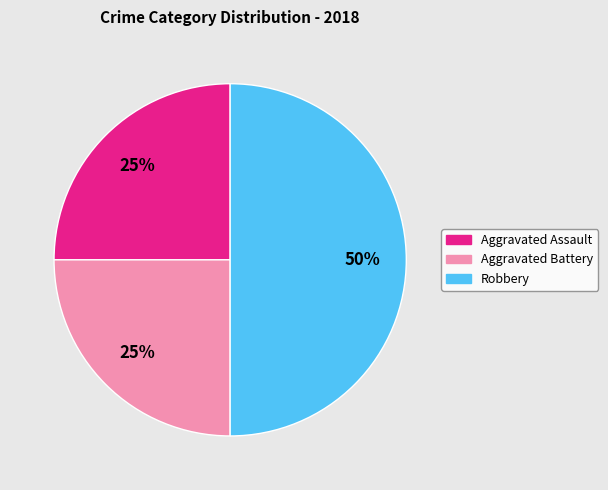

Does Aggravated Assault represent more than half of the total?

No